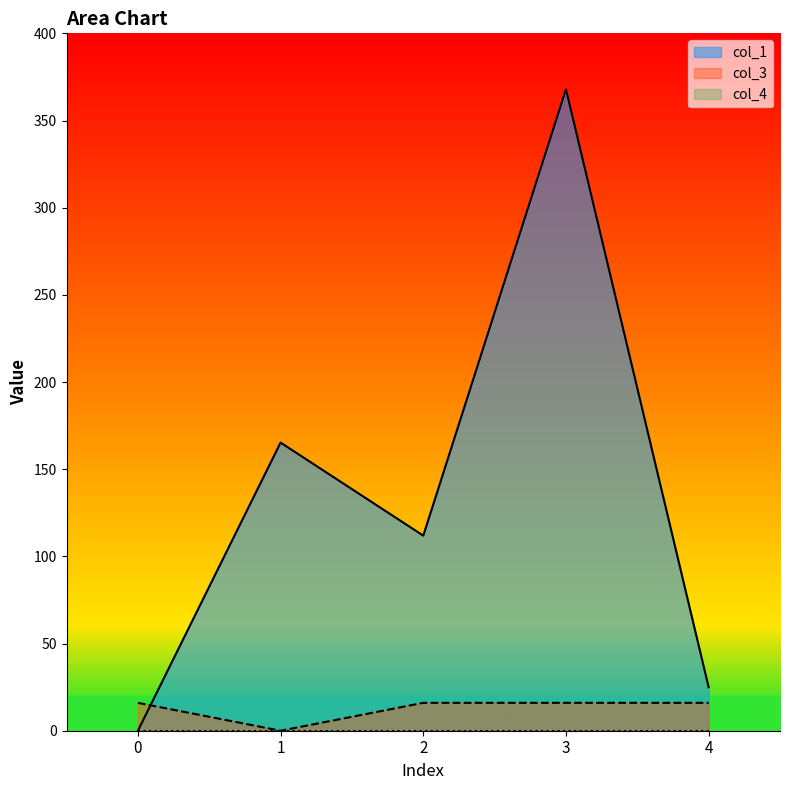

Which series has the largest total across all categories?

col_1